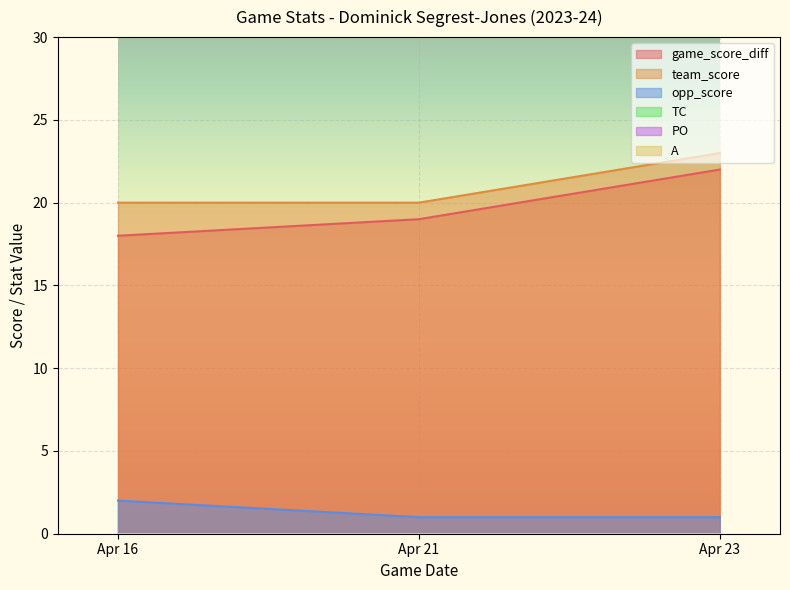

Which series has the largest total across all categories?

team_score